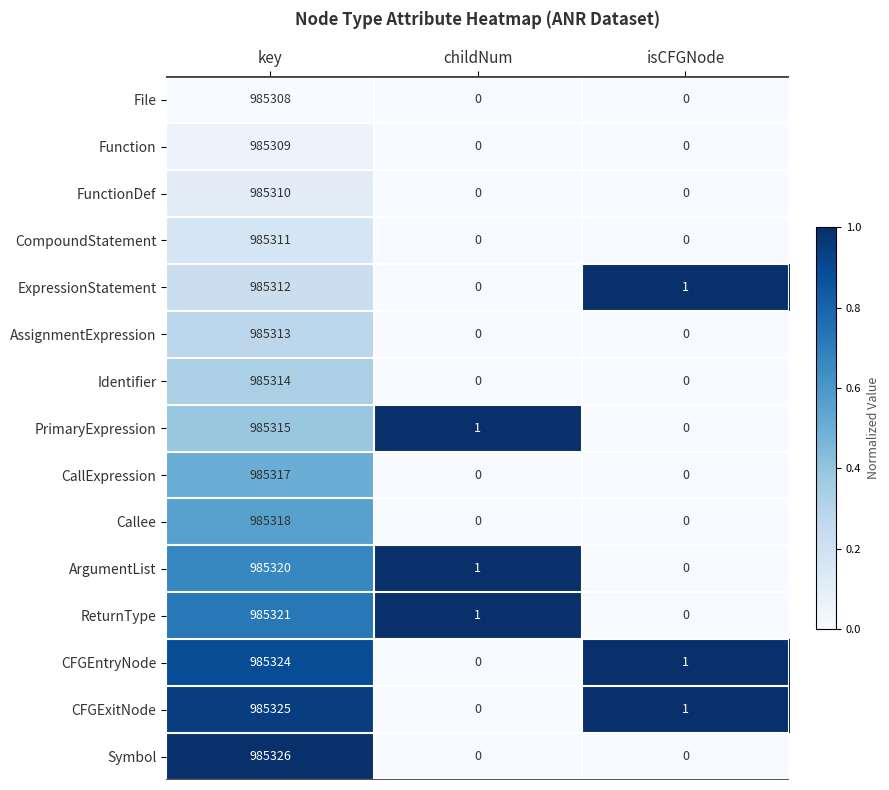

Which series changed the most between key and childNum?

Symbol